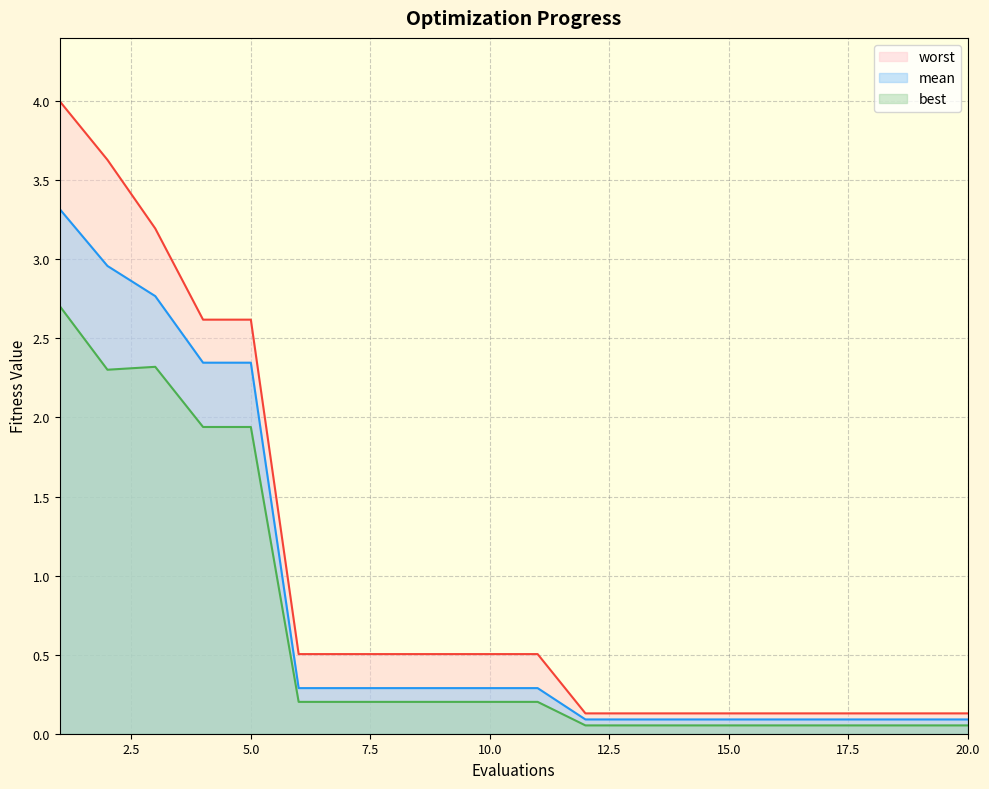

Is the value of best at 1 greater than the value of worst at 11?

Yes